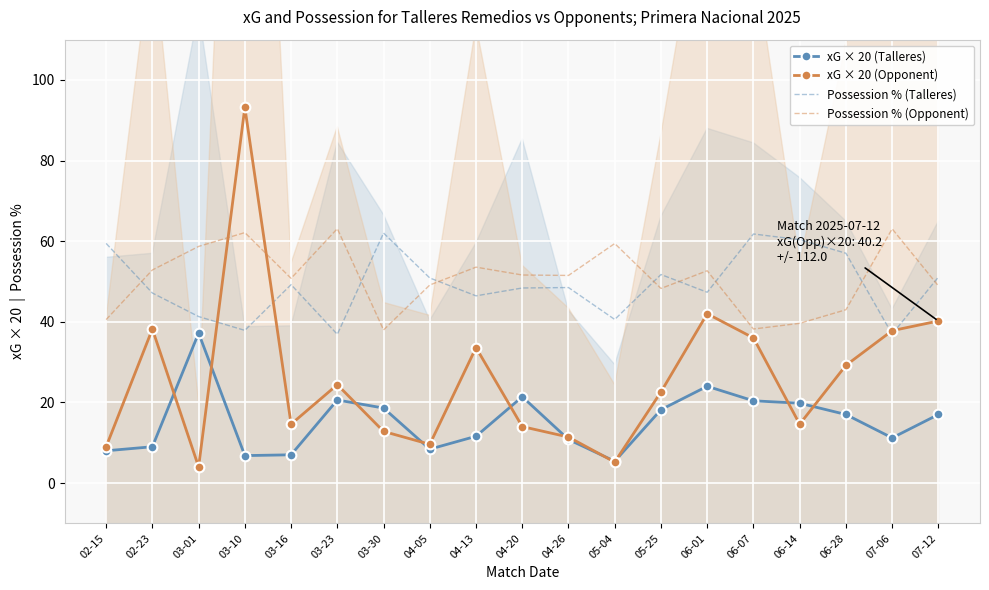

What is the spread (max minus min) of values at 05-25?

33.5